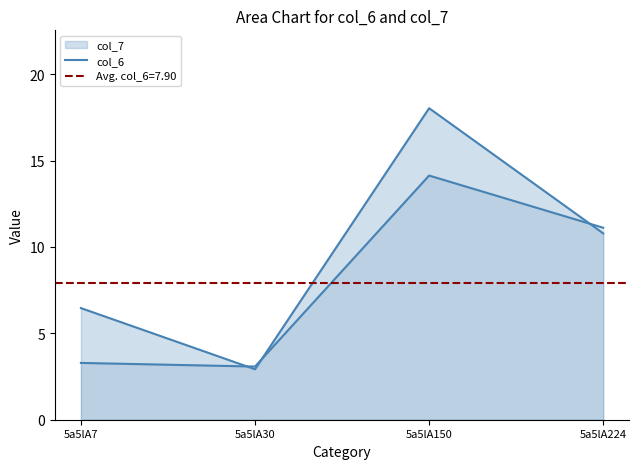

Which category has the highest value across all series?

5a5lA150